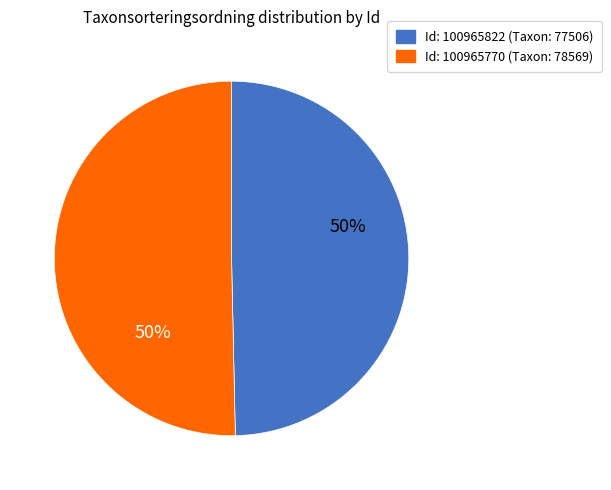

What is the largest slice in the pie chart?

100965770